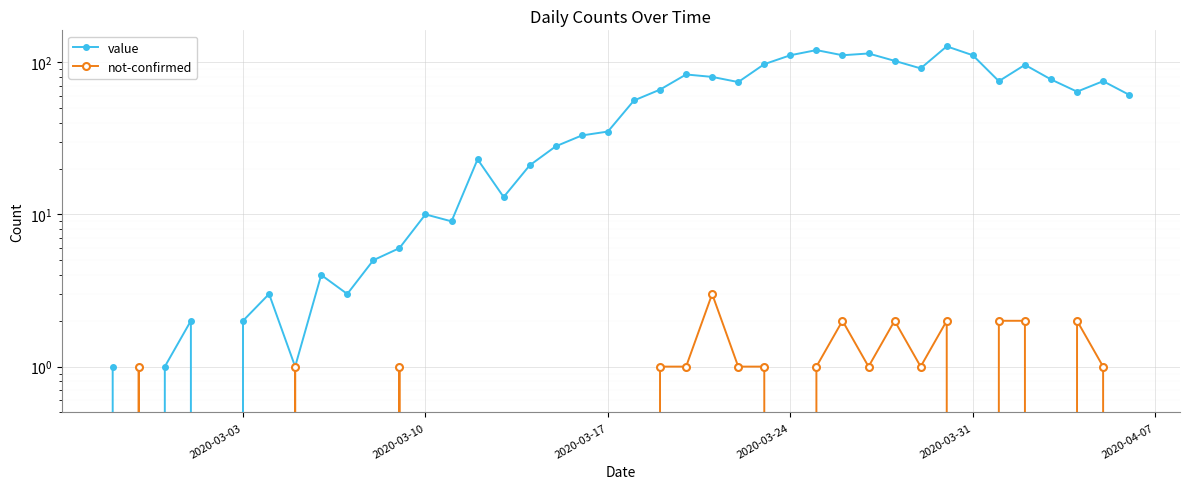

Where is not-confirmed nearest to the value 1?

2020-03-10